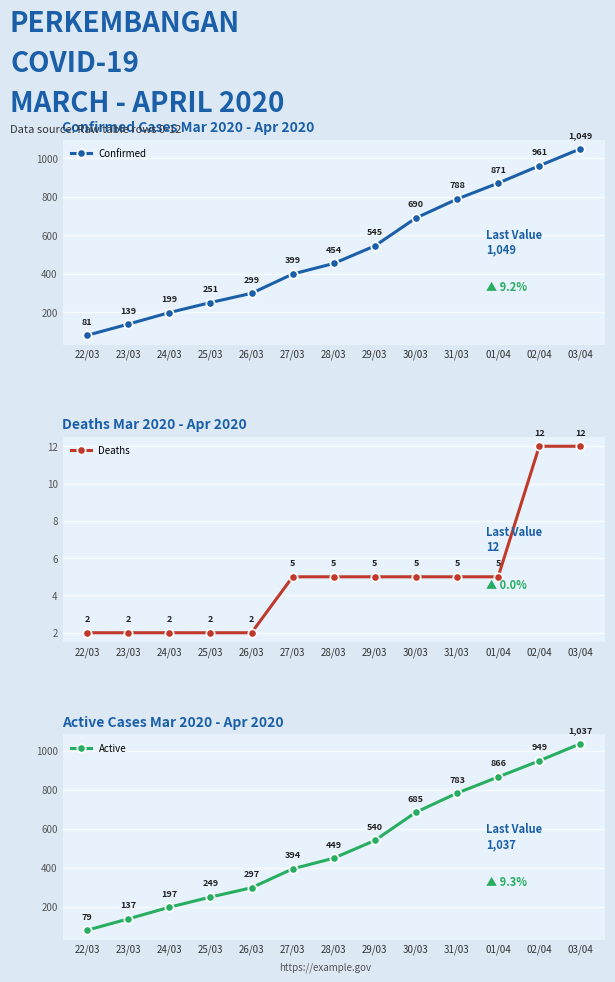

How many categories are shown in the chart?

13